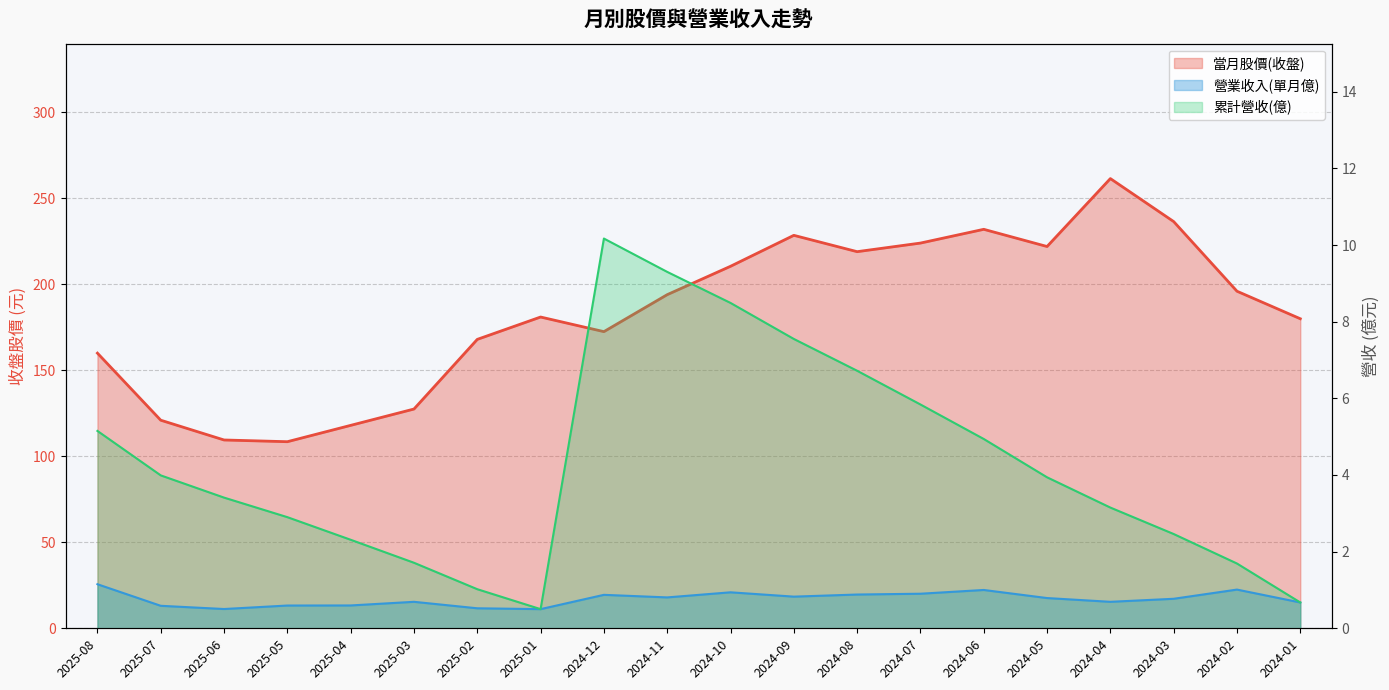

What is the spread (max minus min) of values at 2024-06?

231.0